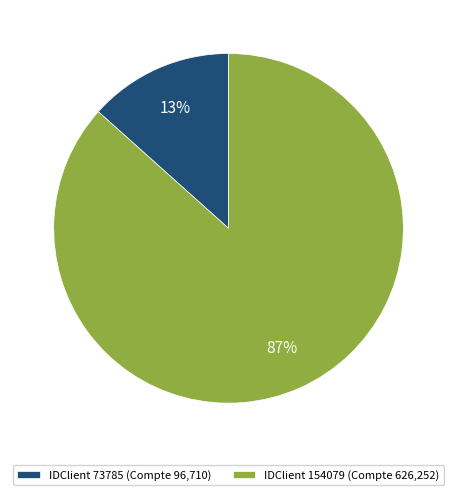

What is the largest slice in the pie chart?

IDClient 154079 (Compte 626,252)